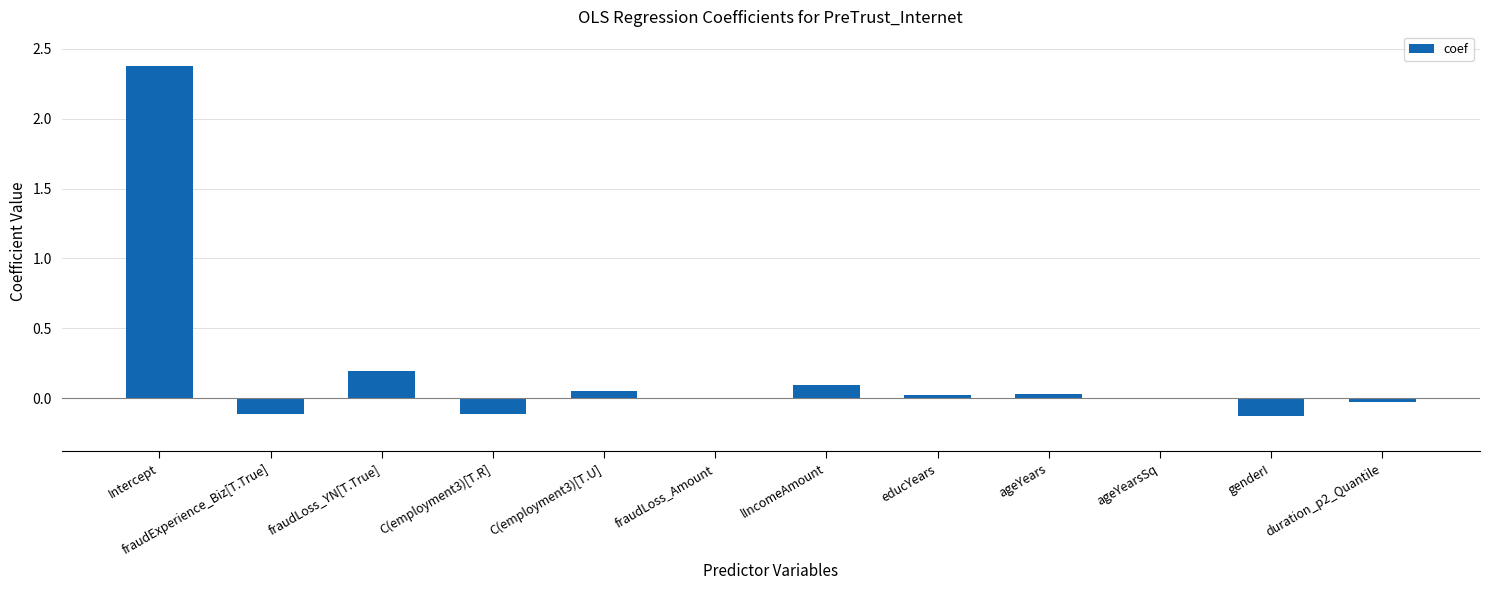

How many distinct data groups are displayed?

1